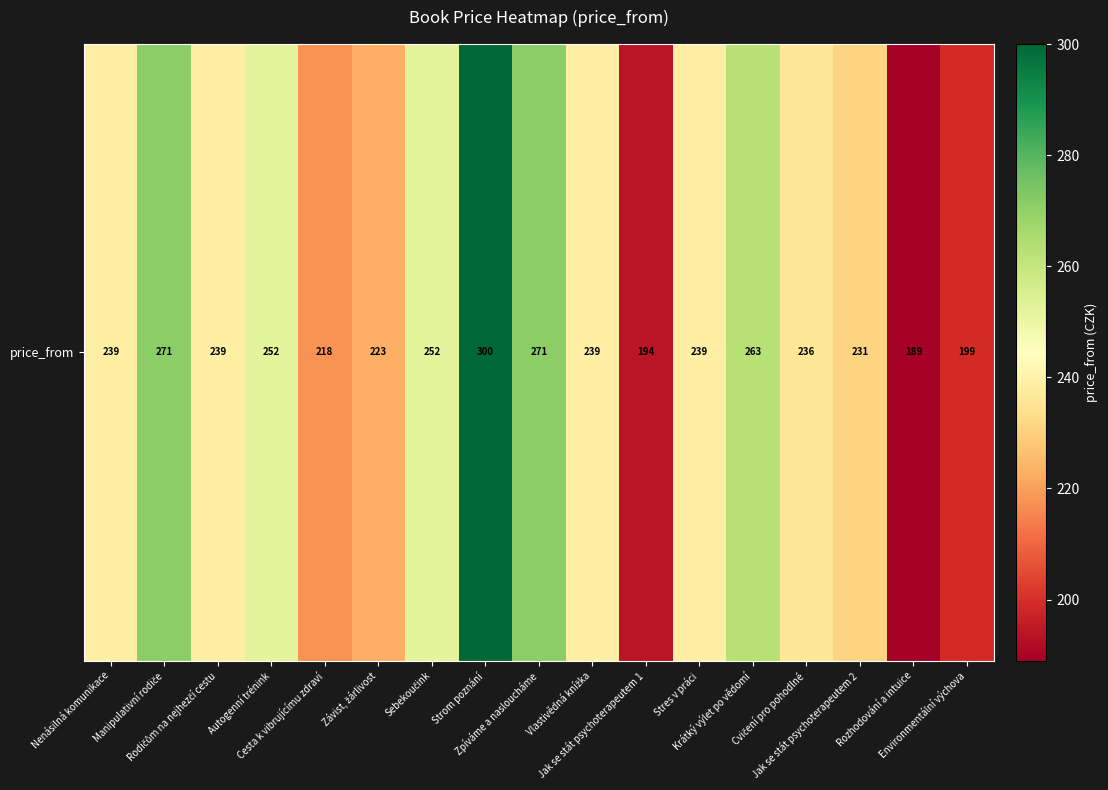

At which category does the chart reach its minimum across all series?

Rozhodování a intuice